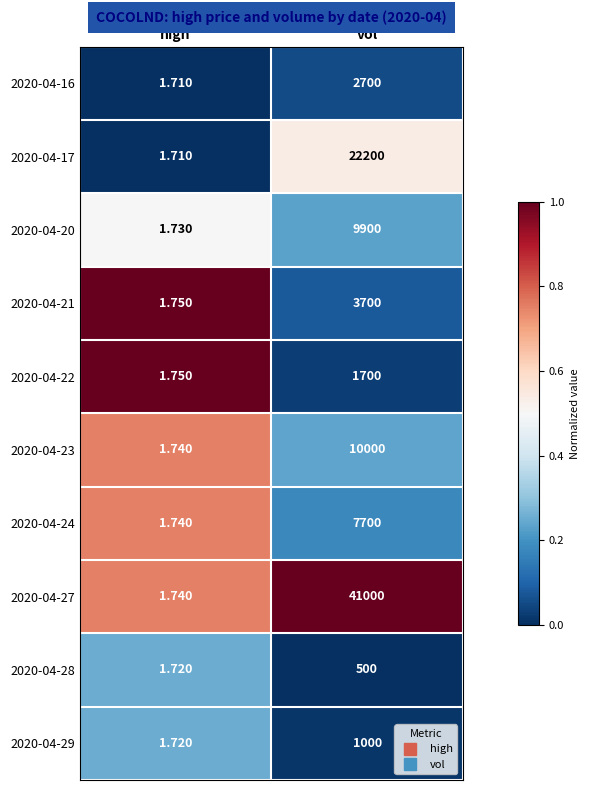

Which series has the largest range (max minus min)?

2020-04-27